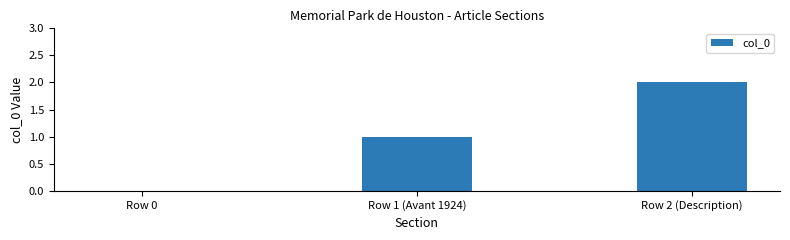

What is the difference between the values at Row 1 (Avant 1924) and Row 0?

1